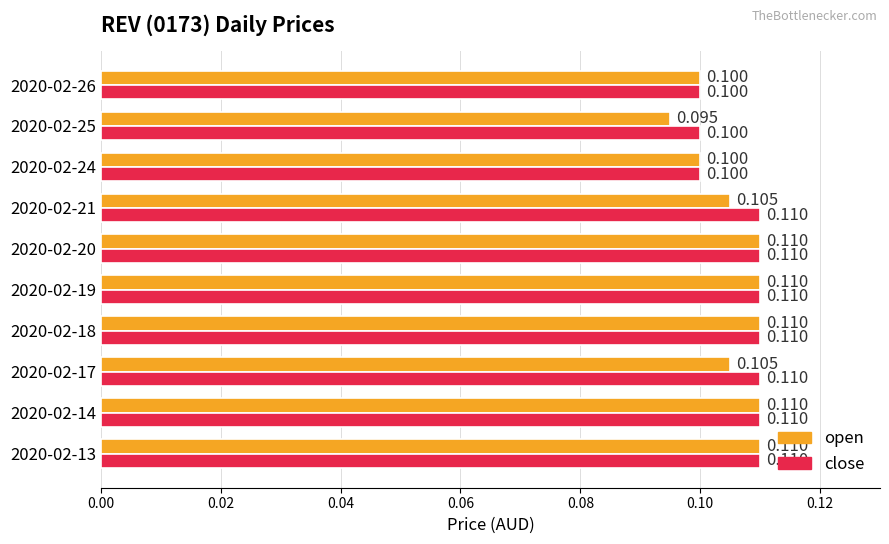

List the series in order of their overall mean, lowest first.

open, close